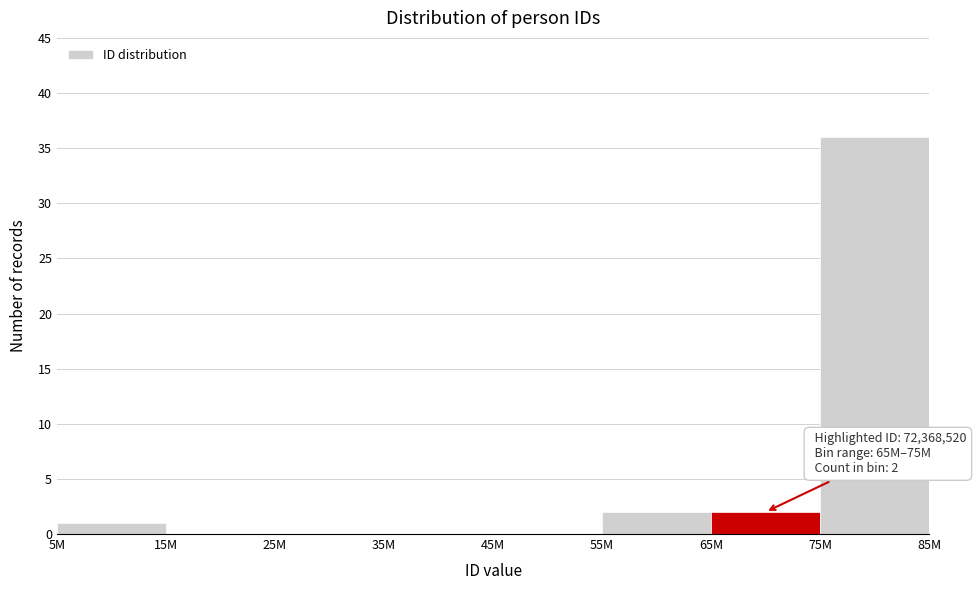

Reading right to left, transcribe all the data shown in this chart.

75M=36	65M=2	55M=2	45M=0	35M=0	25M=0	15M=0	5M=1